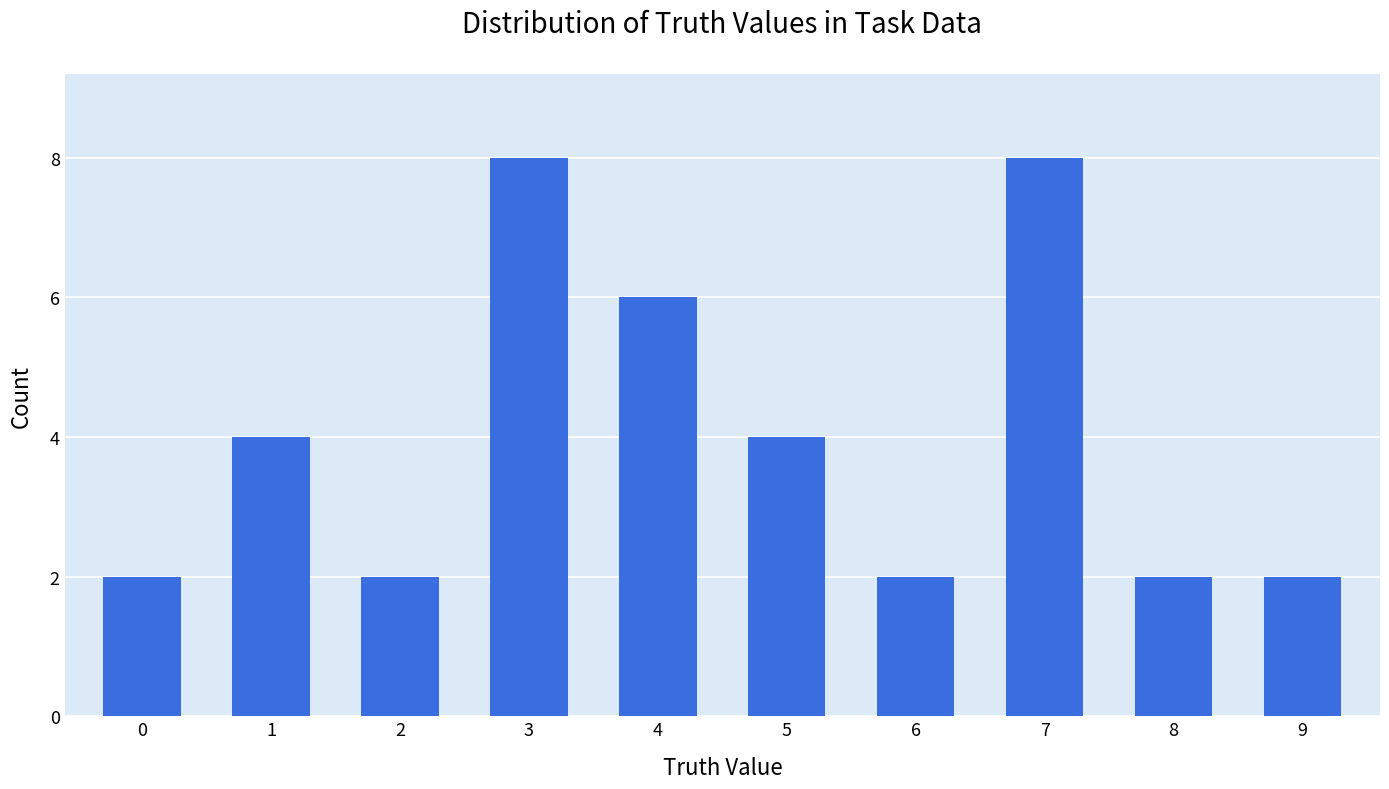

Read the value at 4.

6